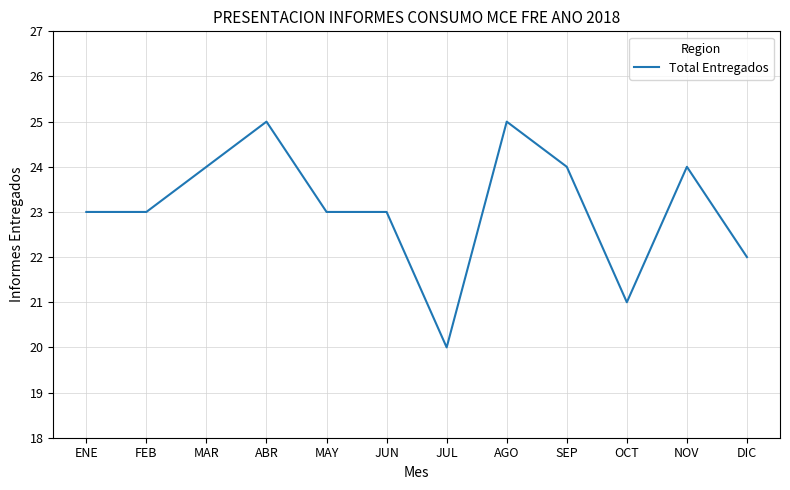

True or false: the data shows 35 at OCT.

False